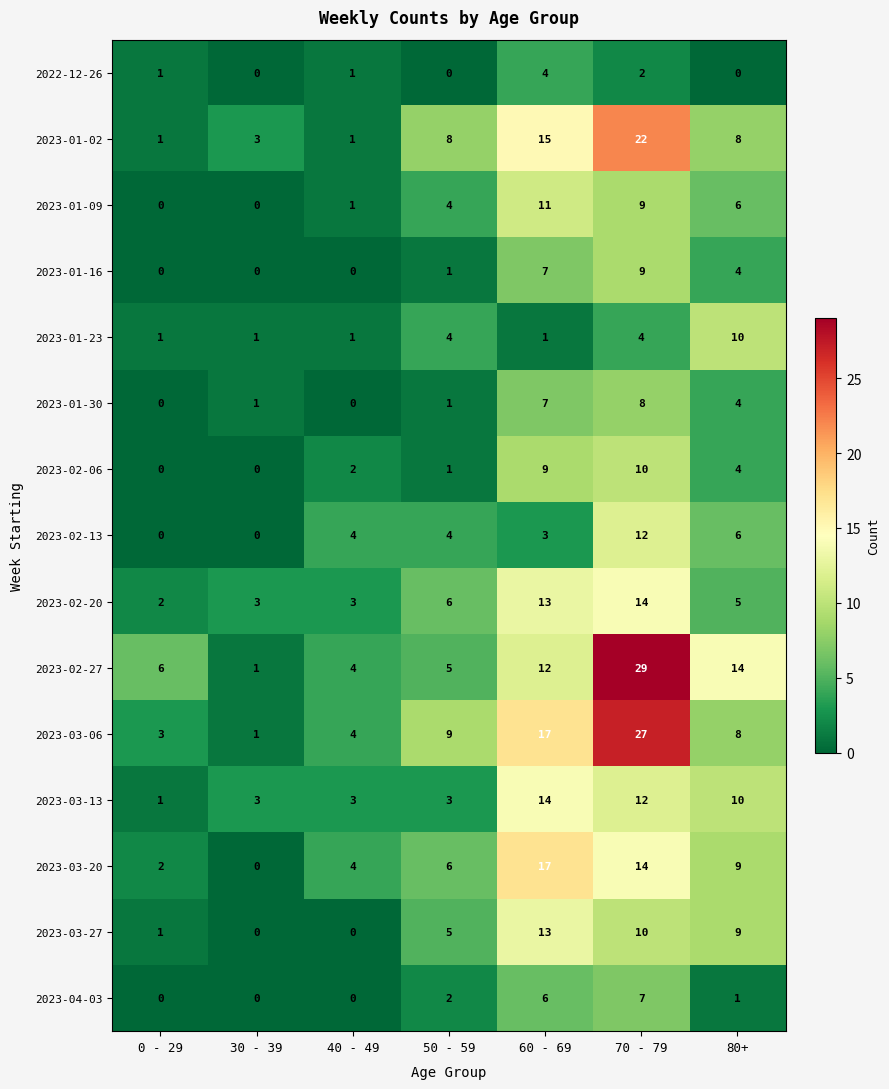

What is the average value of the 2023-03-13 series?

7